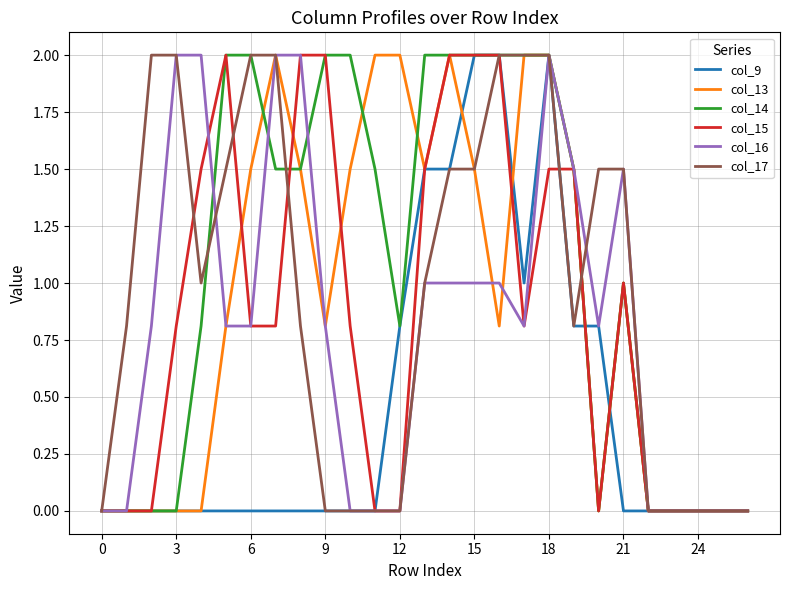

Which series has the largest total across all categories?

col_14